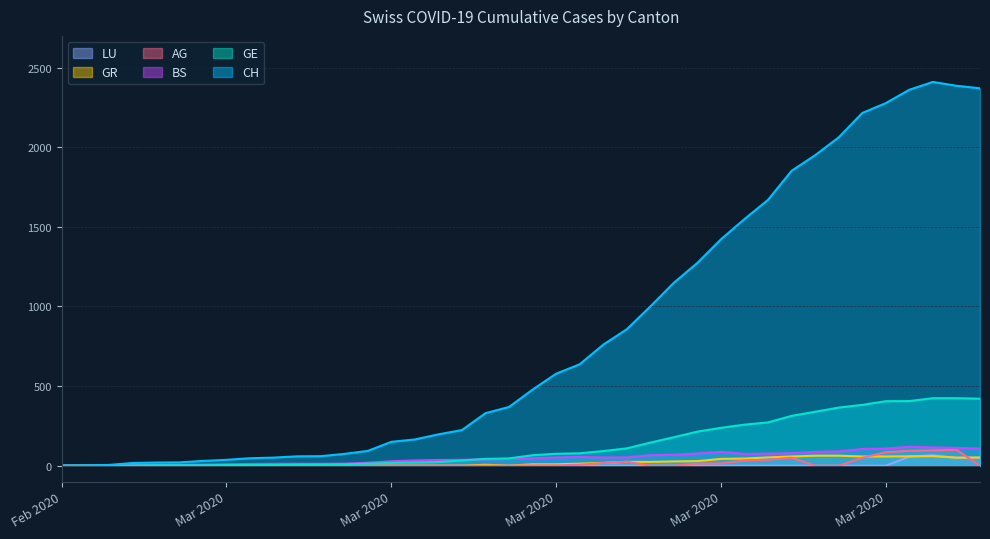

At how many categories does at least one series exceed 1500?

11